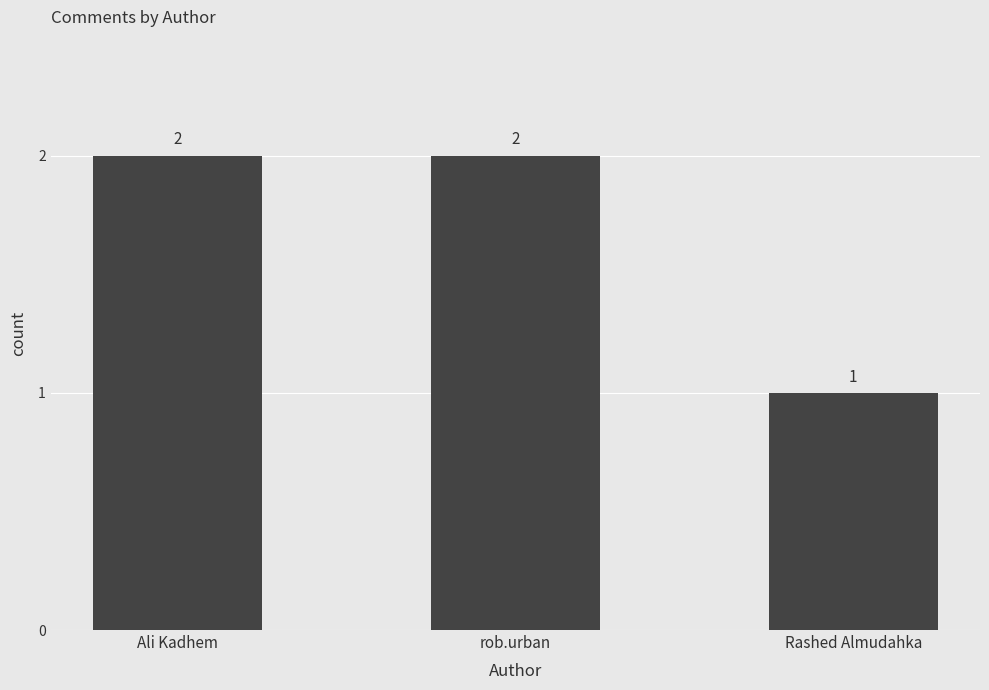

What is the difference between the values at Rashed Almudahka and Ali Kadhem?

1